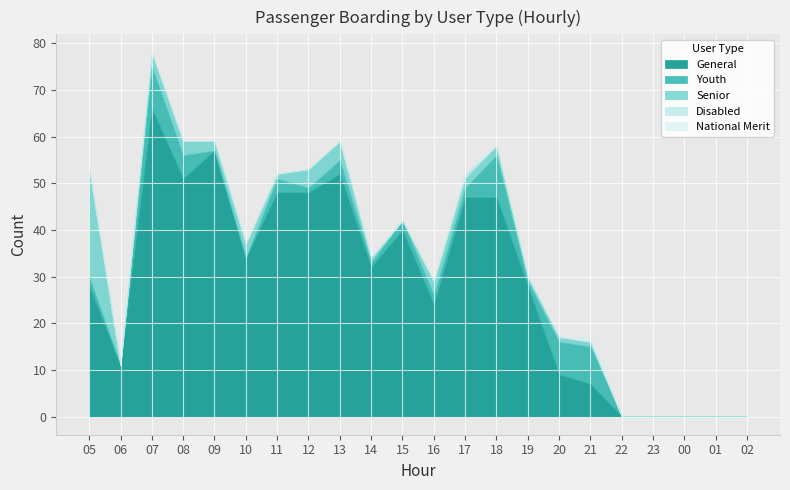

What is the difference between the maximum and second lowest values in the Disabled series?

1